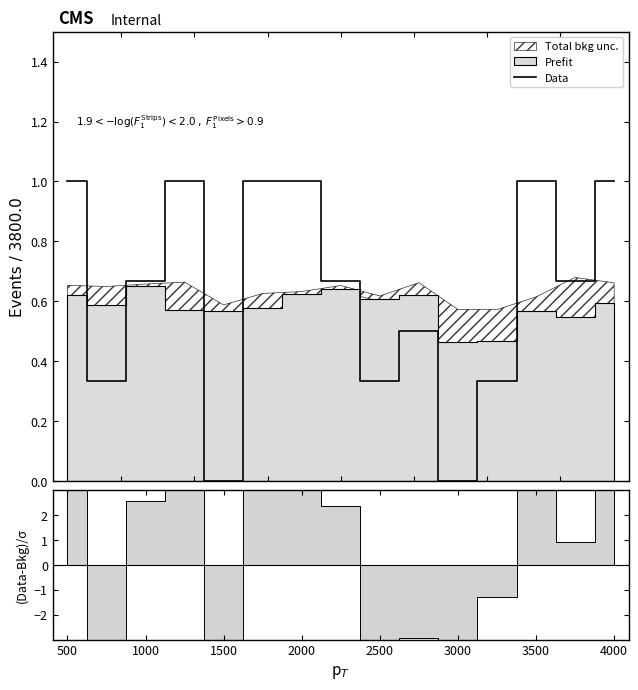

Count the values in the range 0 to 1.

15